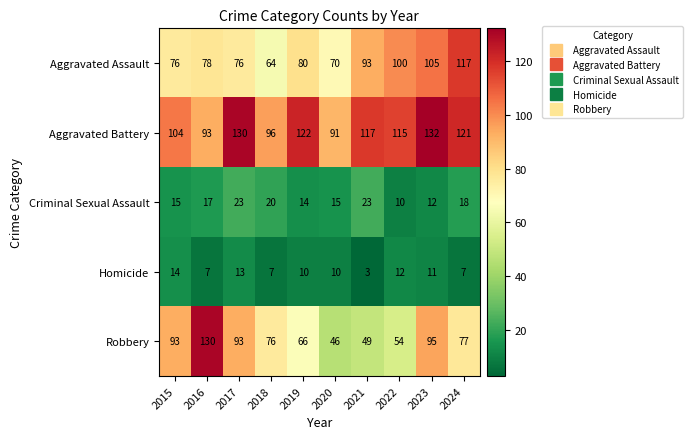

What is the minimum value shown in the chart?

3